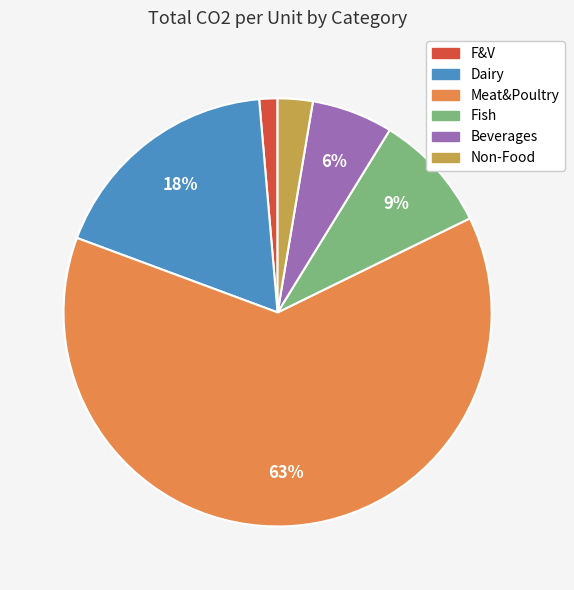

How many slices are in this pie chart?

6